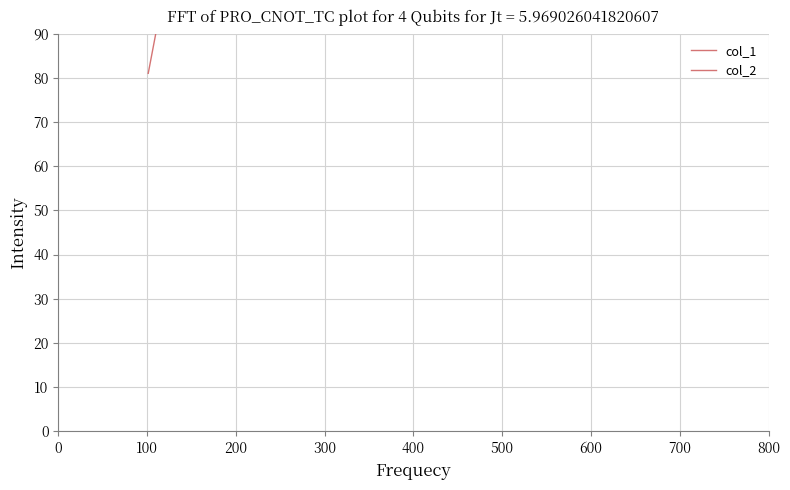

How many col_1 values are between 163 and 534?

3